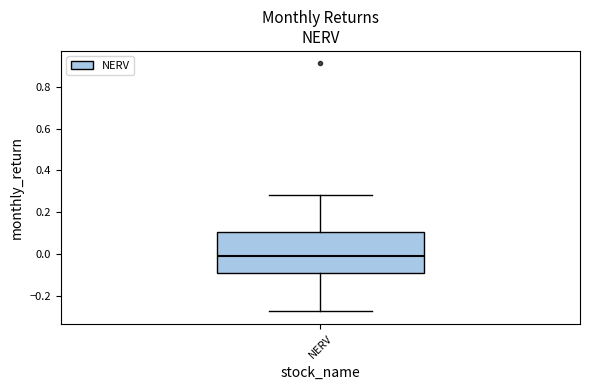

Where does the lower whisker of the box for NERV end on the y-axis? The values are not printed on the chart, so give them approximately, as read against the axis.

-0.28